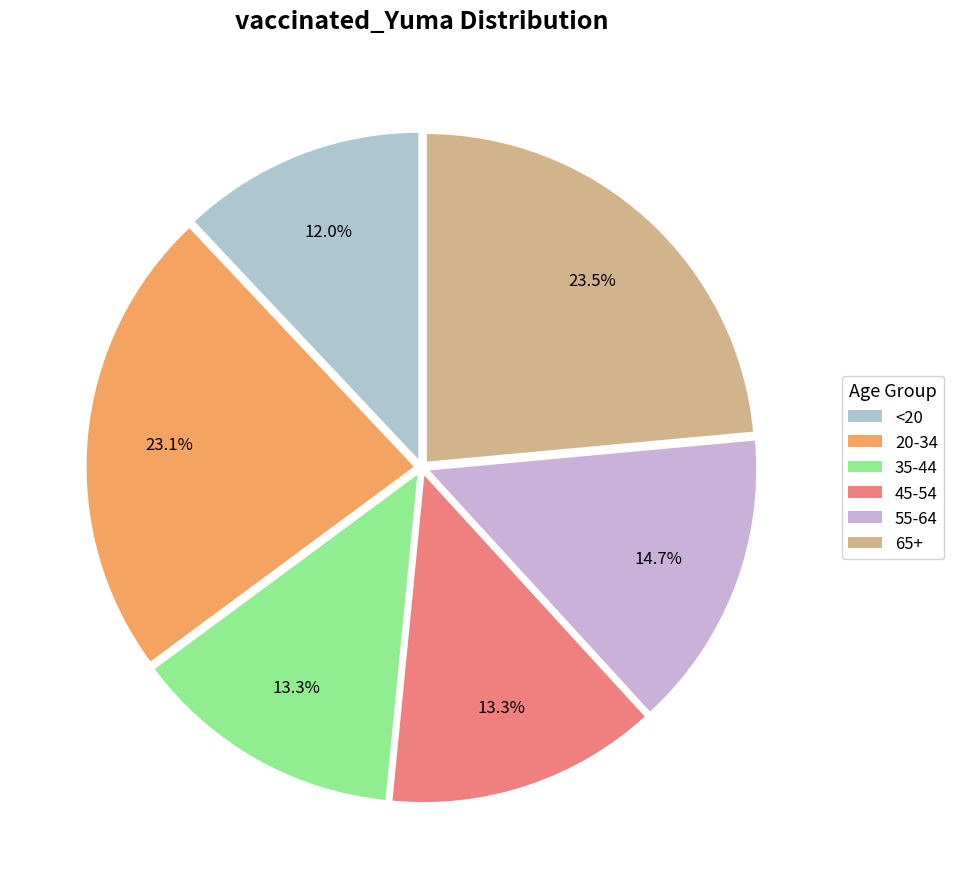

Does 20-34 represent more than half of the total?

No